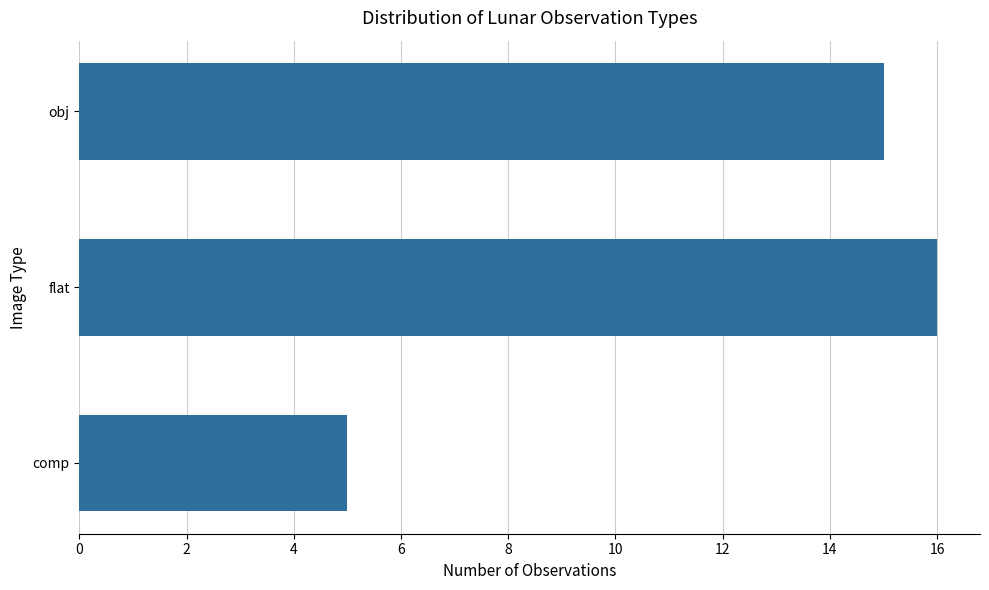

The chart shows a value of 3 at obj. True or false?

False